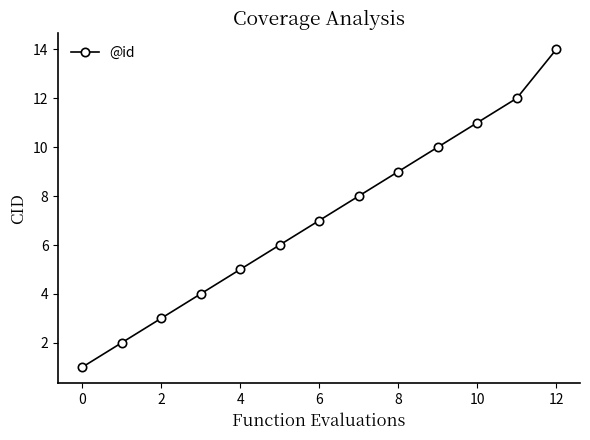

What is the maximum value shown in the chart?

14